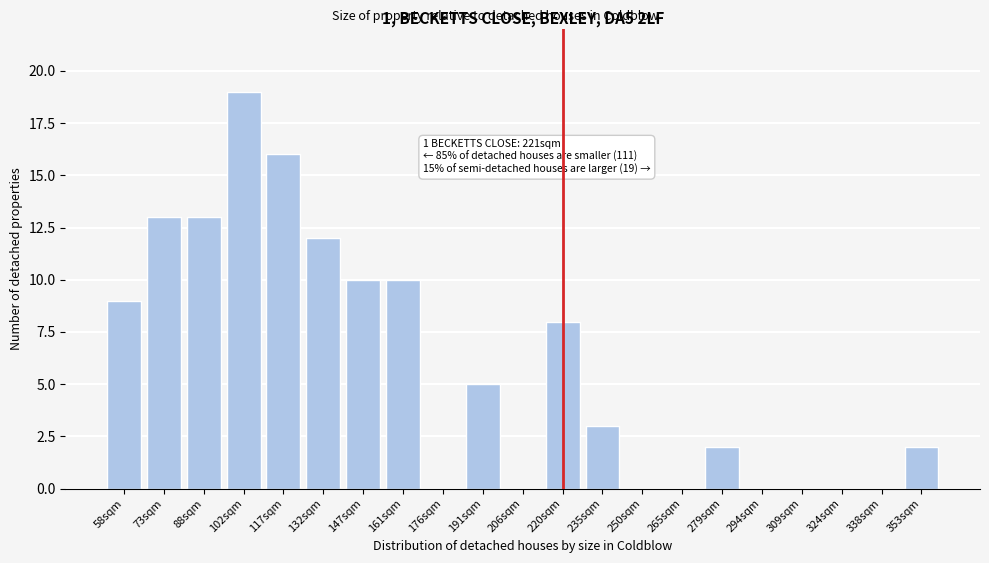

Reading right to left, transcribe all the data shown in this chart.

353sqm=2	338sqm=0	324sqm=0	309sqm=0	294sqm=0	279sqm=2	265sqm=0	250sqm=0	235sqm=3	220sqm=8	206sqm=0	191sqm=5	176sqm=0	161sqm=10	147sqm=10	132sqm=12	117sqm=16	102sqm=19	88sqm=13	73sqm=13	58sqm=9